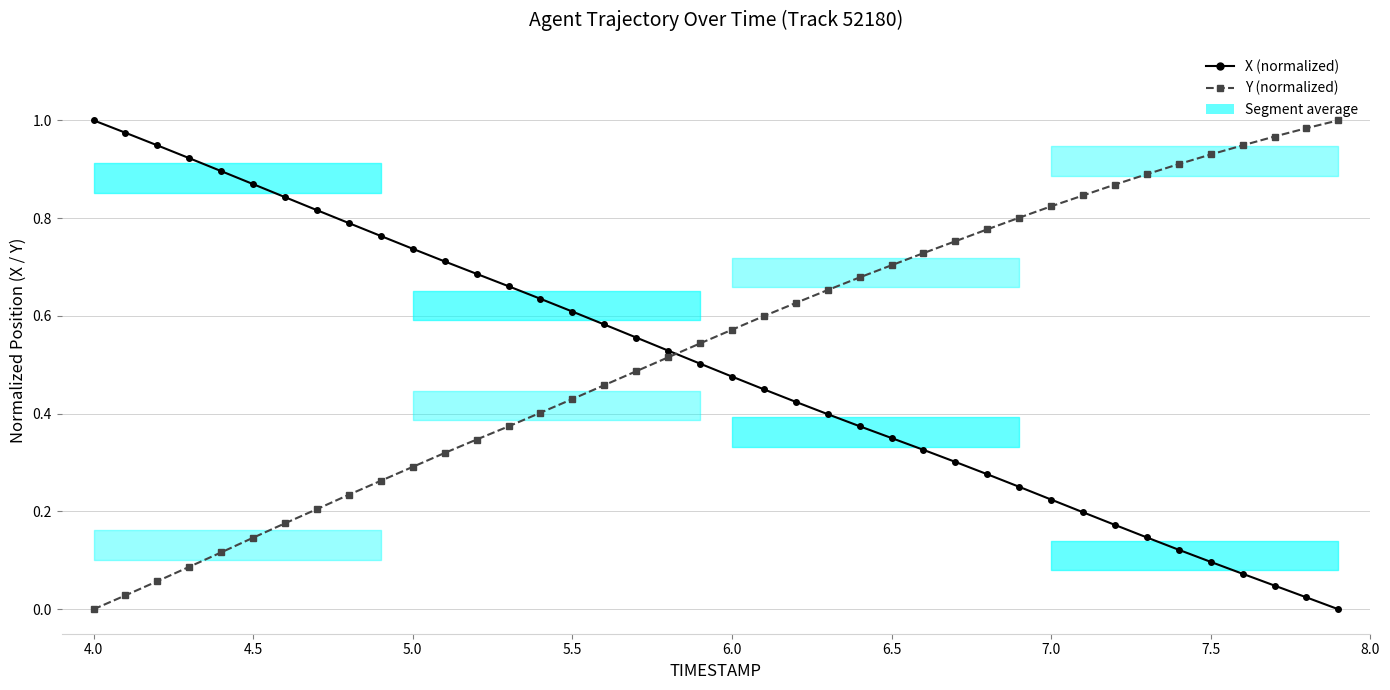

What is the maximum value for Y (normalized)?

1.0